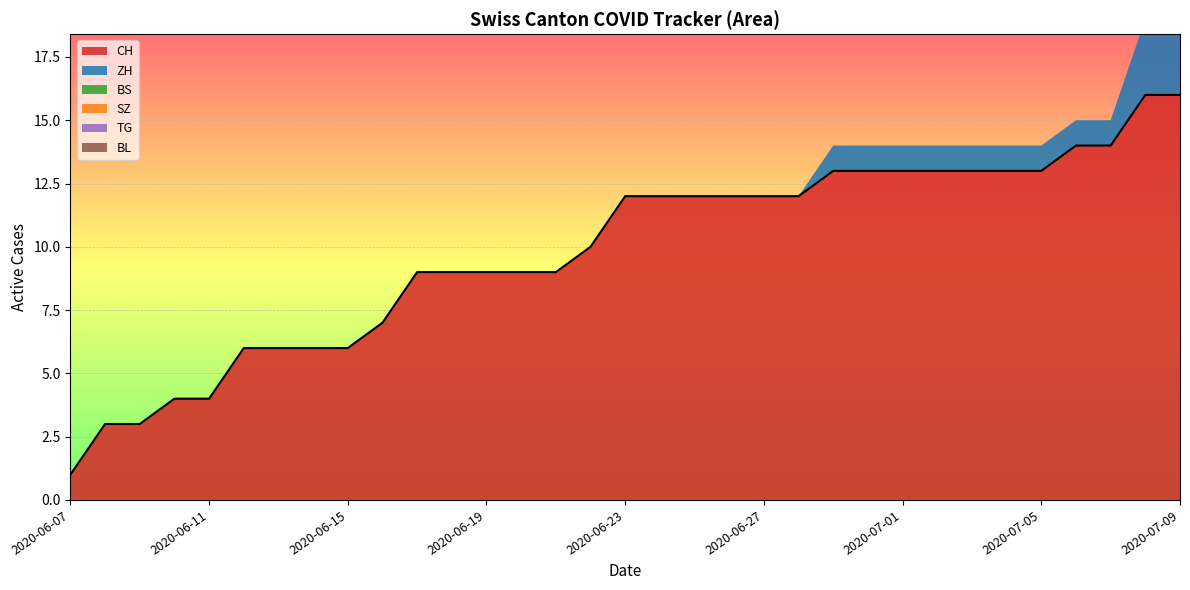

Is the value of BS at 2020-06-19 greater than the value of ZH at 2020-06-10?

No